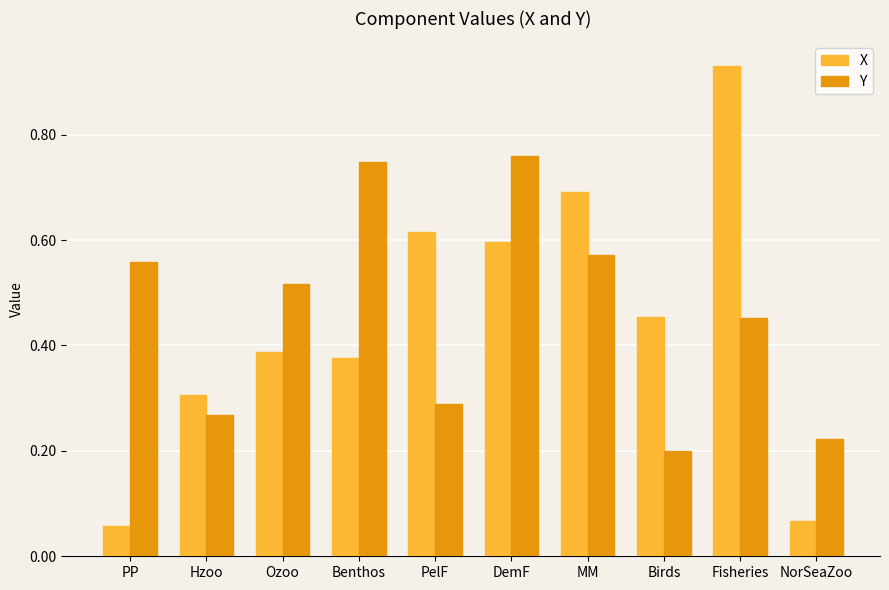

What is the sum of the X values at Ozoo and MM?

1.1